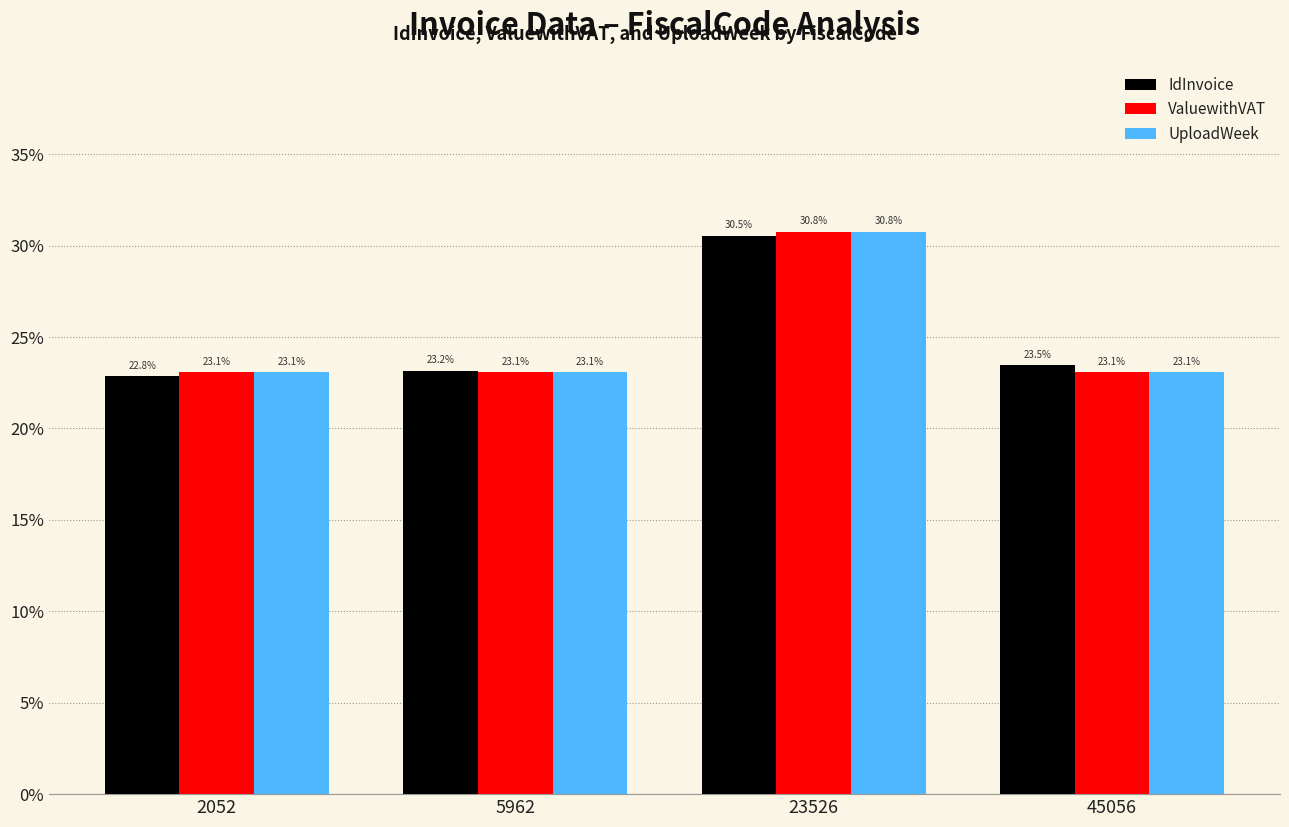

At which category is the sum across all series the highest?

23526